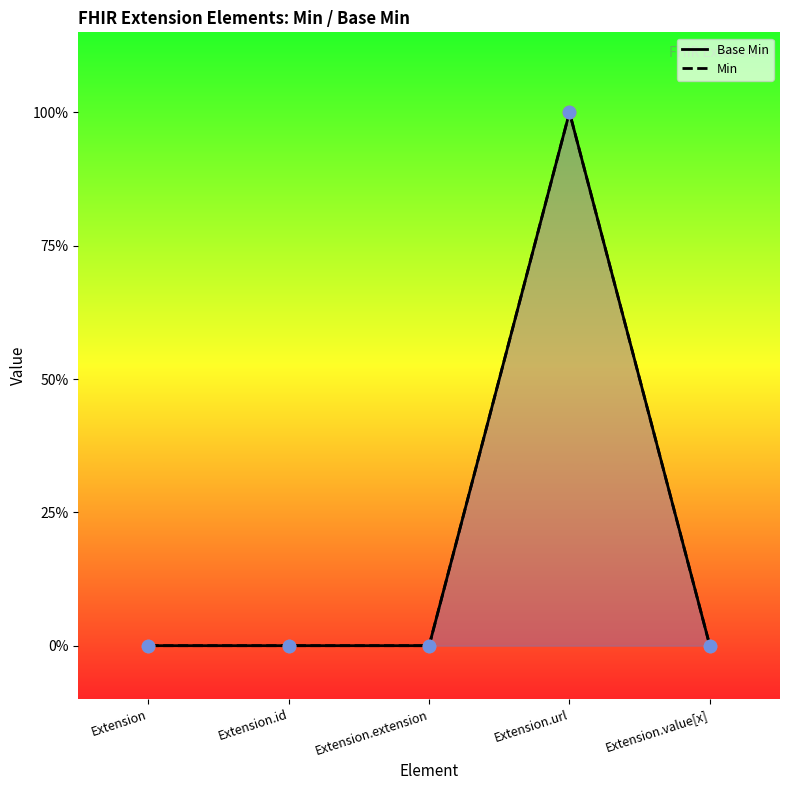

Which series contains the lowest Y value?

Base Min